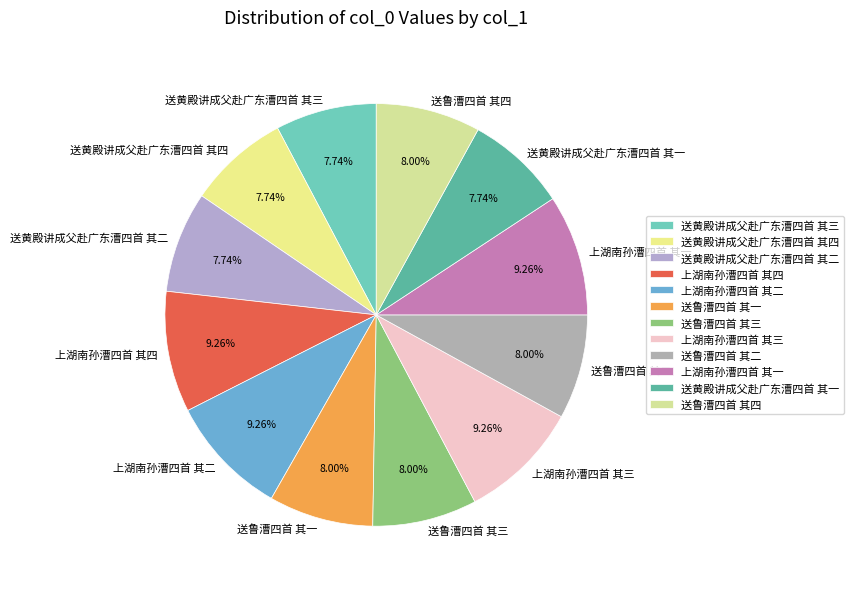

Does 送鲁漕四首 其四 account for over 50% of the chart?

No